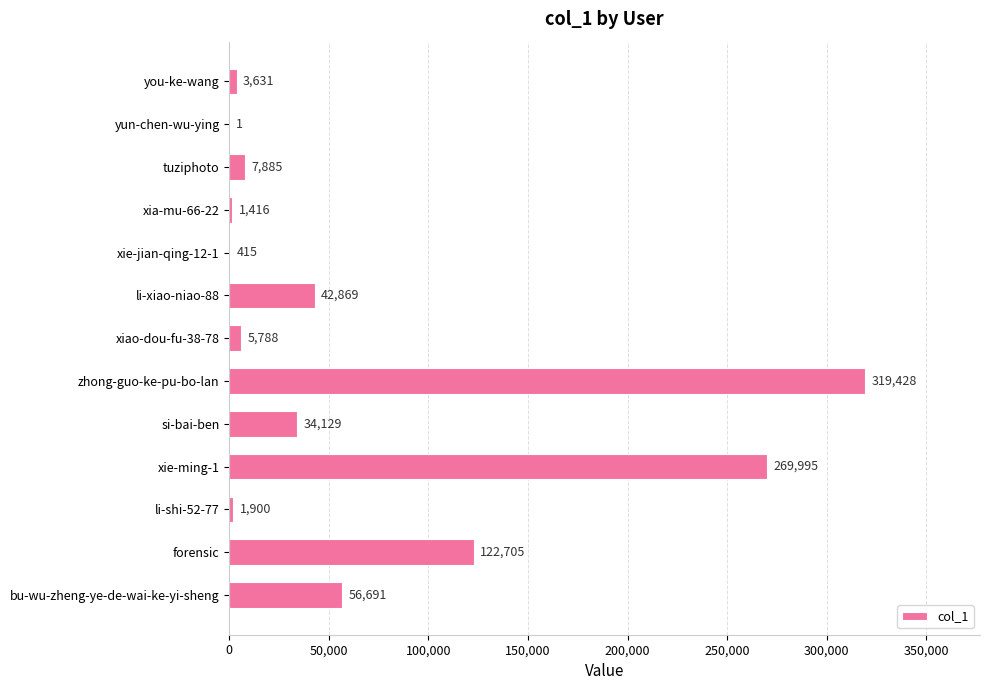

At which label is the value closest to 159714?

forensic